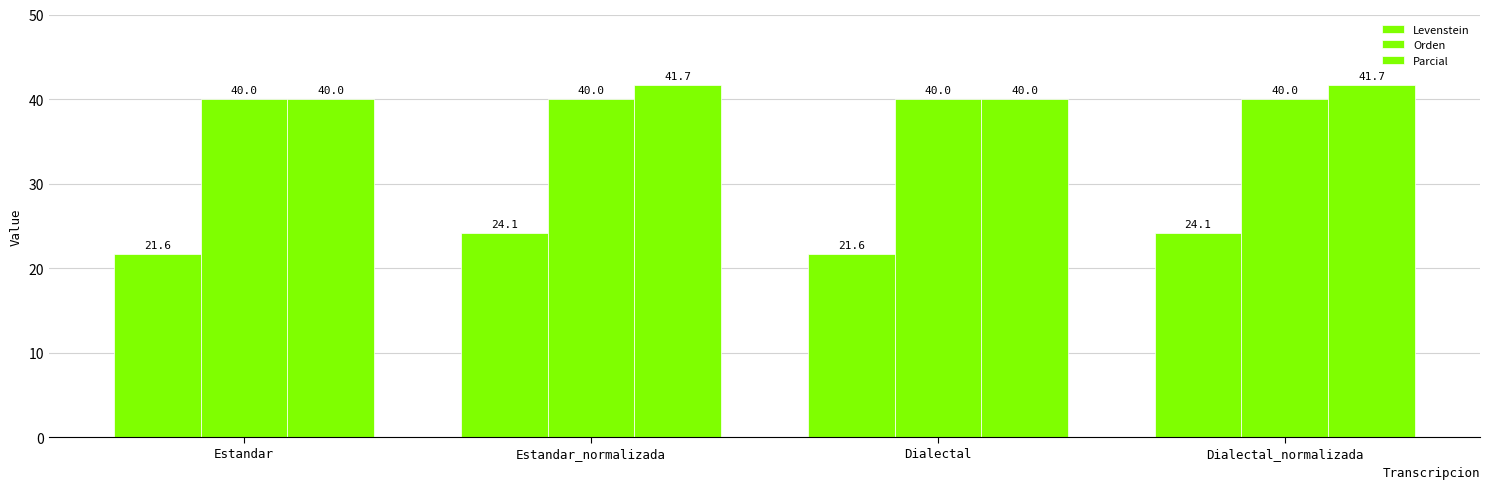

What is the label of the 3rd bar from the left?

Dialectal